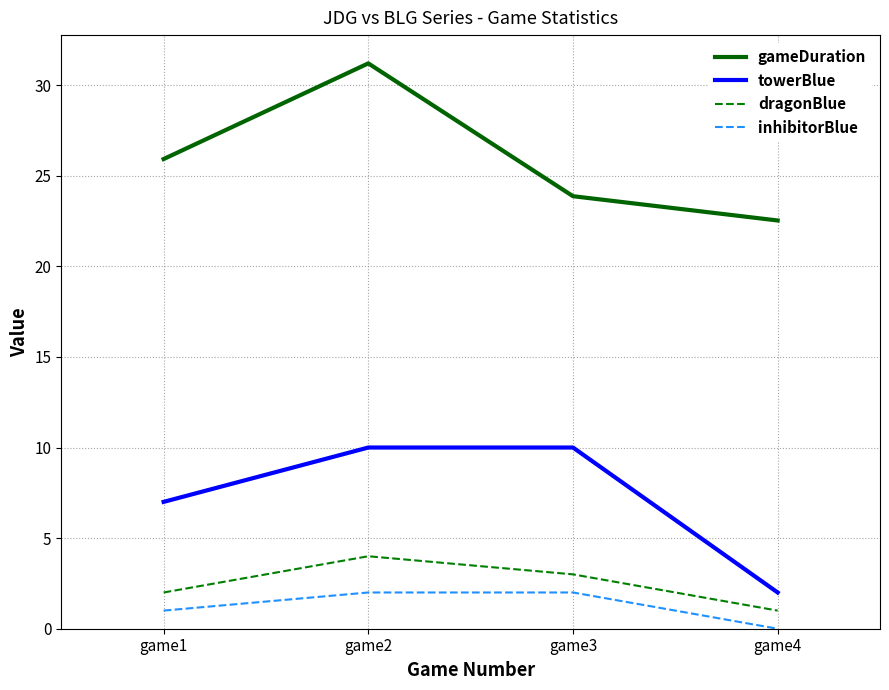

True or false: towerBlue and gameDuration cross at least once.

False